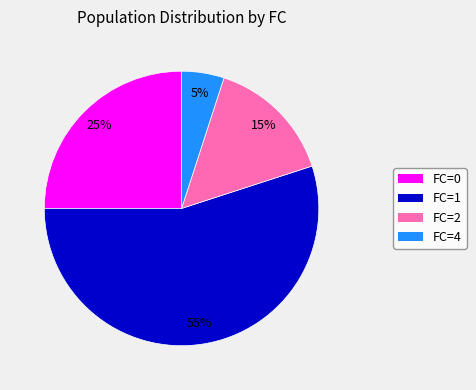

To the nearest percent, what is the difference between the largest and smallest slice percentages?

50%